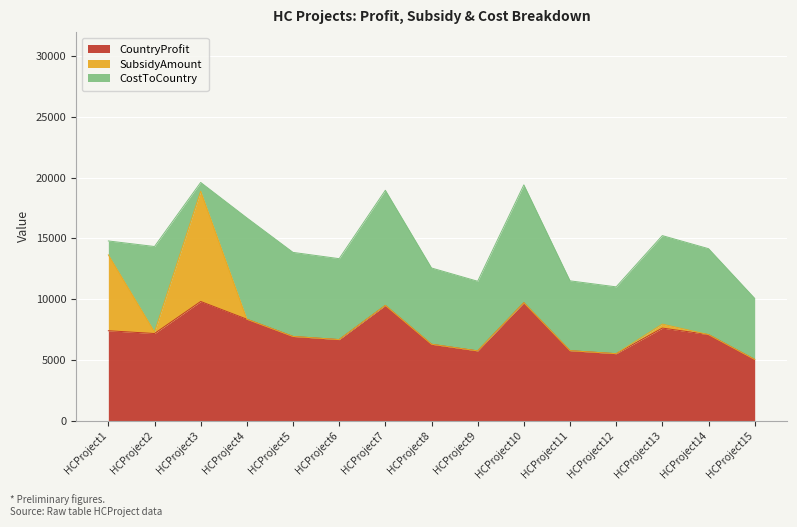

In CountryProfit, how many points are higher than both neighbors (excluding endpoints)?

4